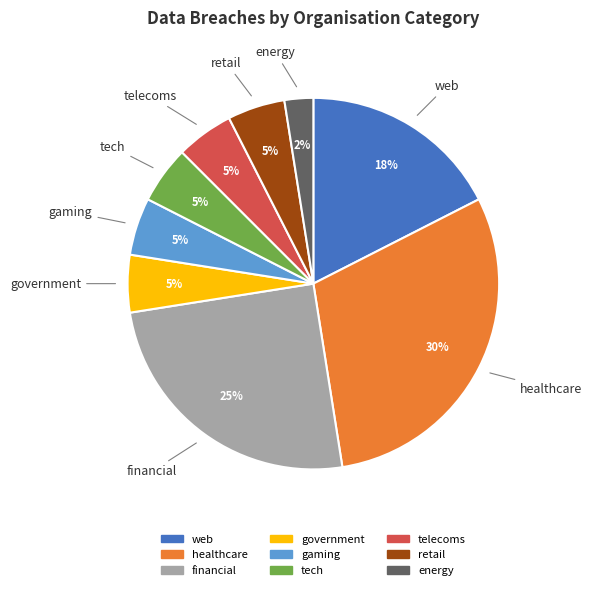

To the nearest percent, what percentage of the pie is gaming?

5%